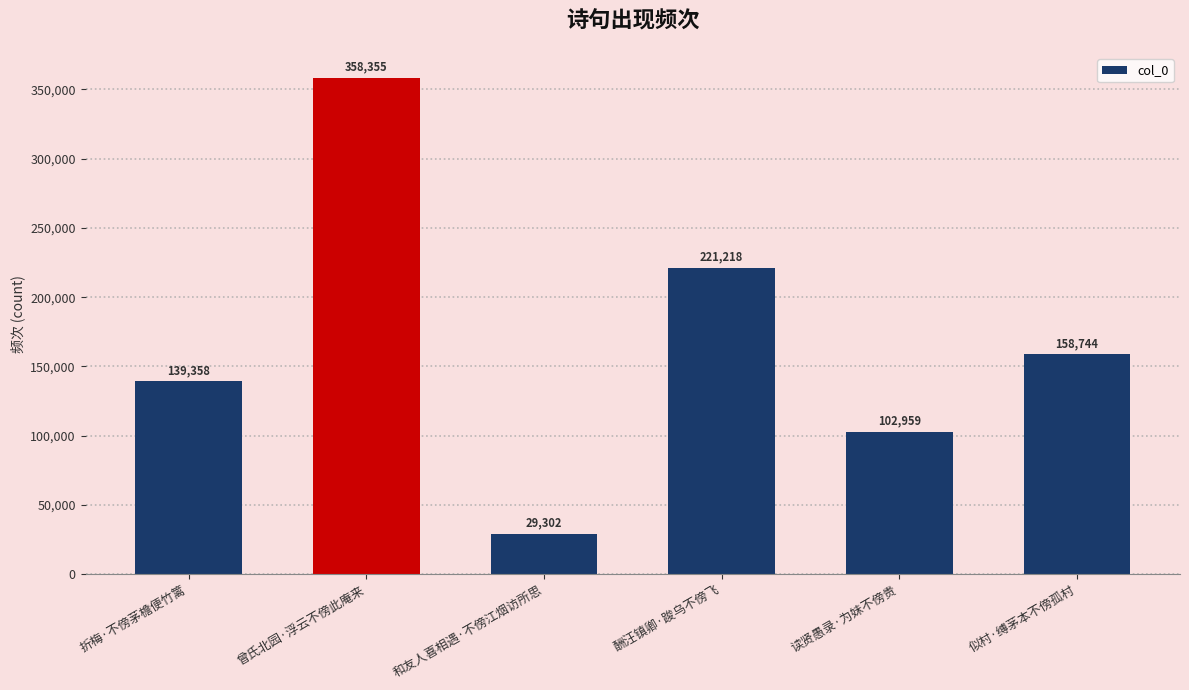

Reading left to right, extract all data points from this chart.

折梅·不傍茅檐便竹篱=139358	曾氏北园·浮云不傍此庵来=358355	和友人喜相遇·不傍江烟访所思=29302	酬汪镇卿·踆乌不傍飞=221218	读贤愚录·为妹不傍贵=102959	似村·缚茅本不傍孤村=158744